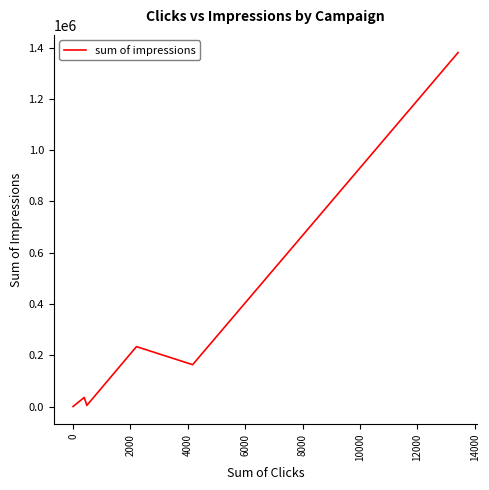

What is the average value?

302839